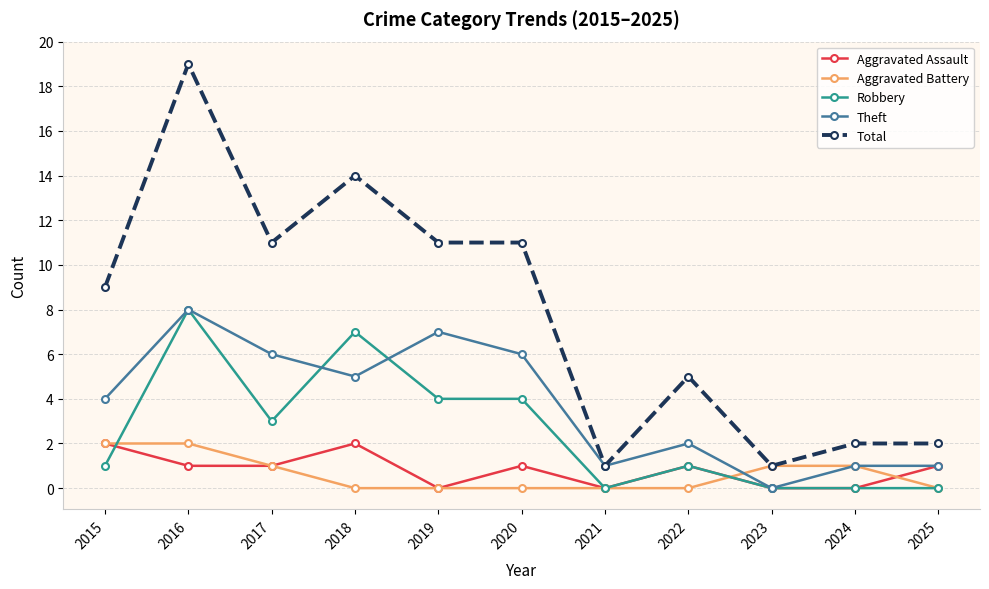

What is the difference between the second highest and minimum values in the Theft series?

7